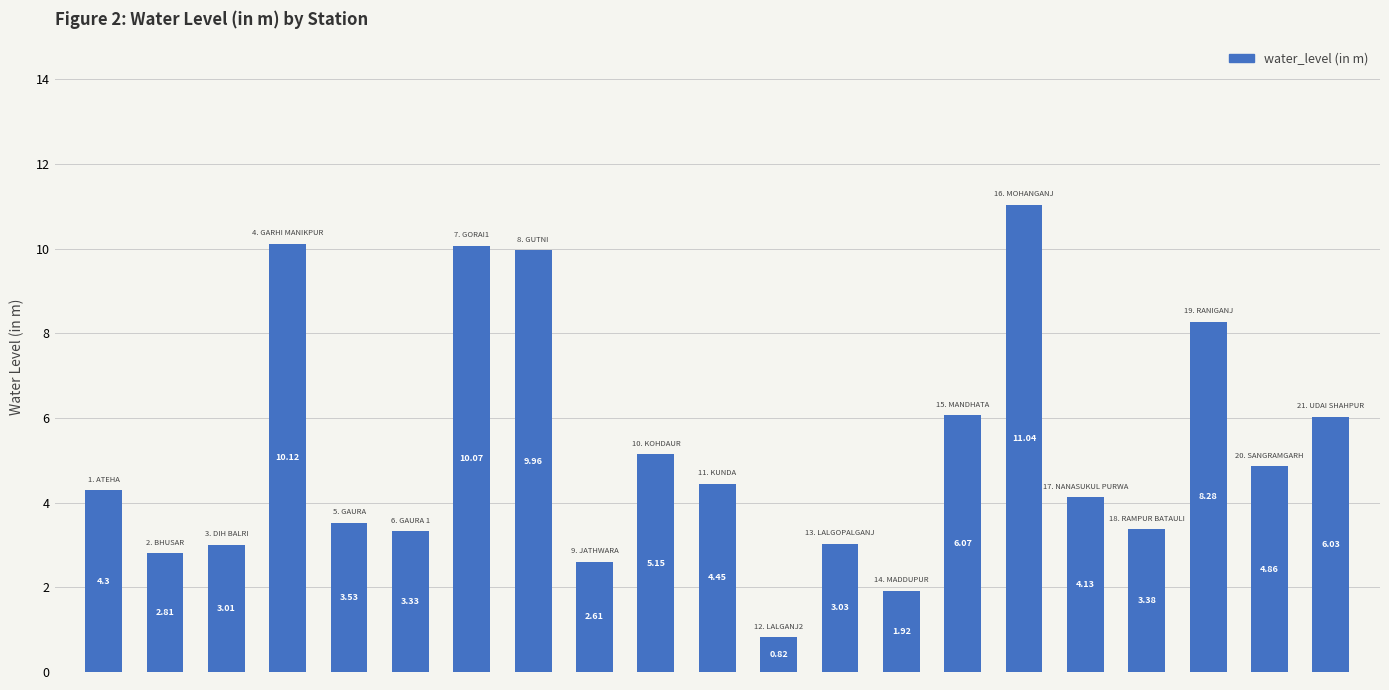

What is the difference between the second highest and minimum values?

9.3